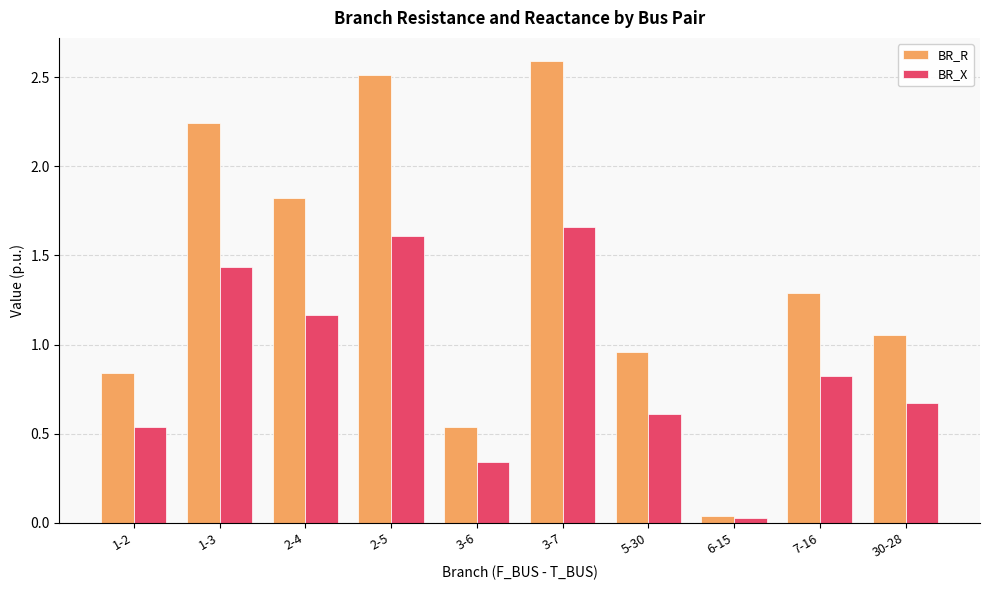

Where is BR_X nearest to the value 0?

6-15